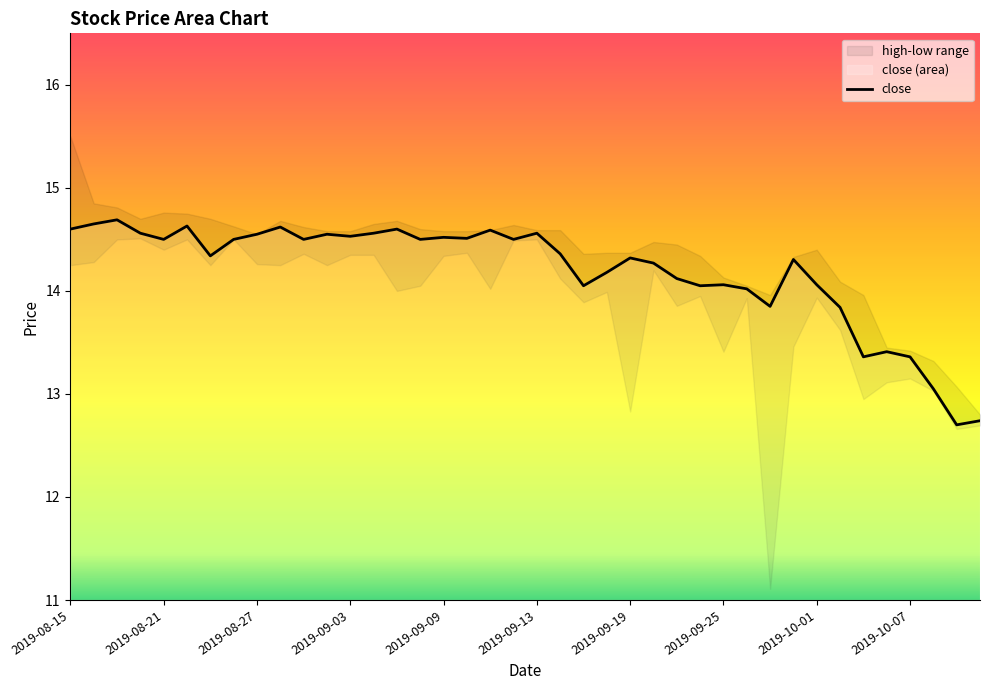

The value of close at 2019-09-25 is 14.1. True or false?

True